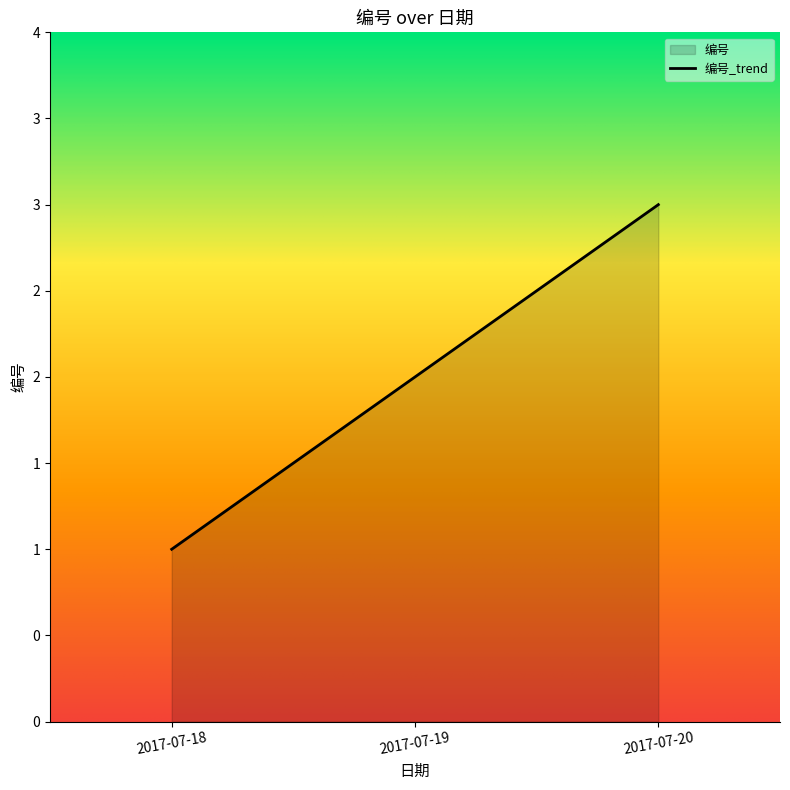

What is the smallest value displayed?

1